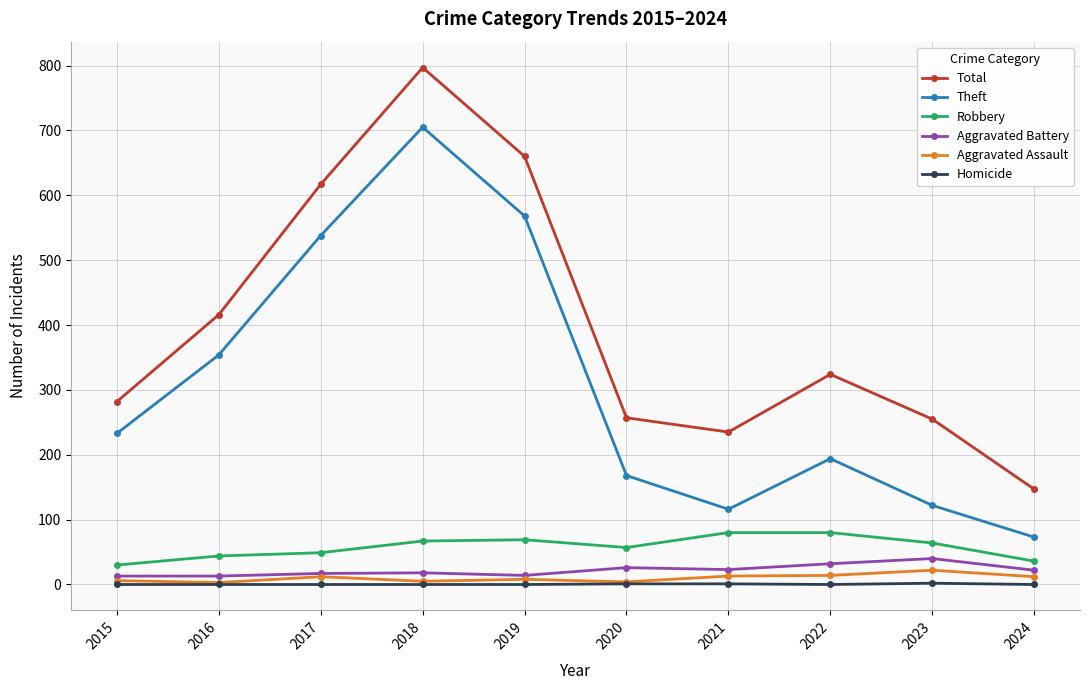

At which category is the sum across all series the highest?

2018